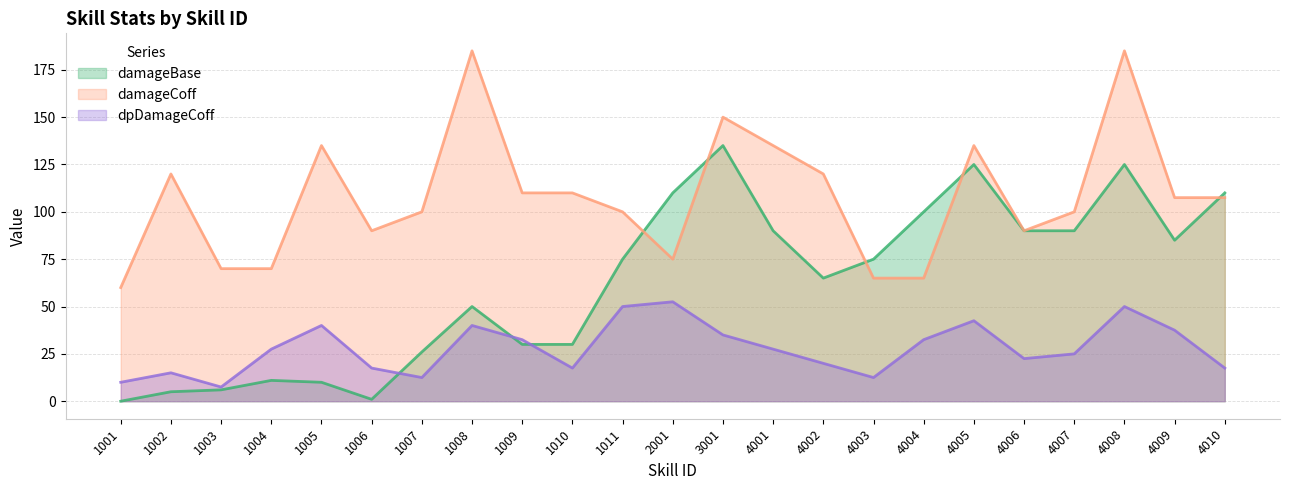

How many distinct data groups are displayed?

3